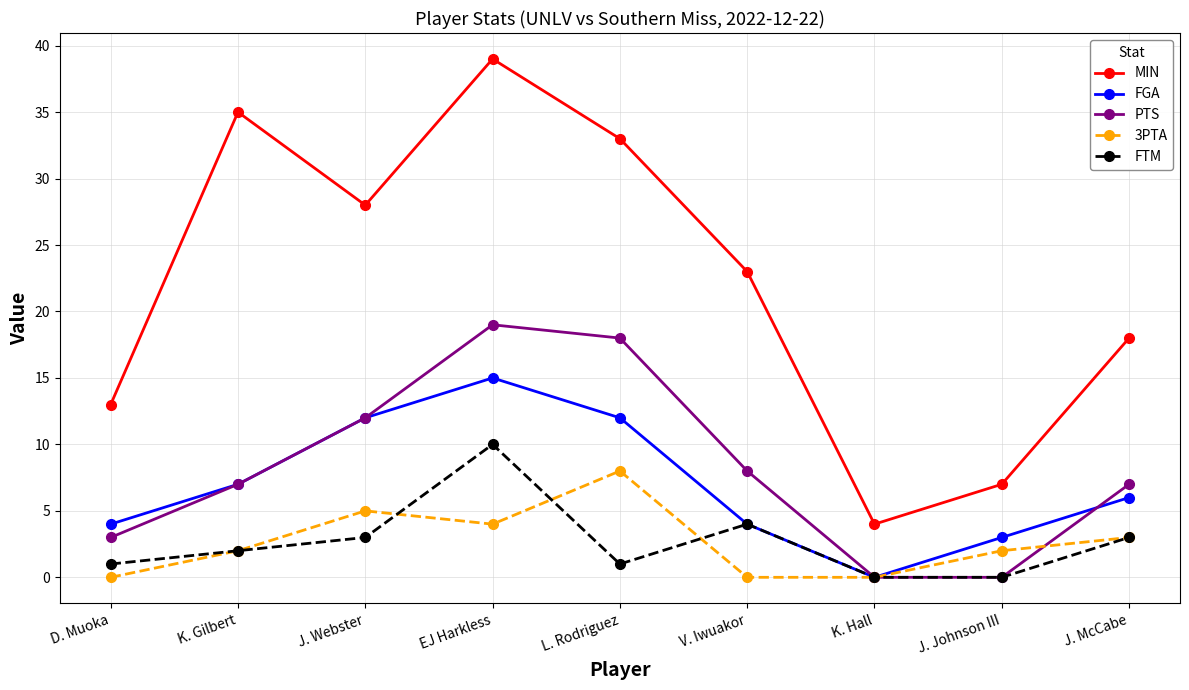

What is the total value across all series at J. Webster?

60